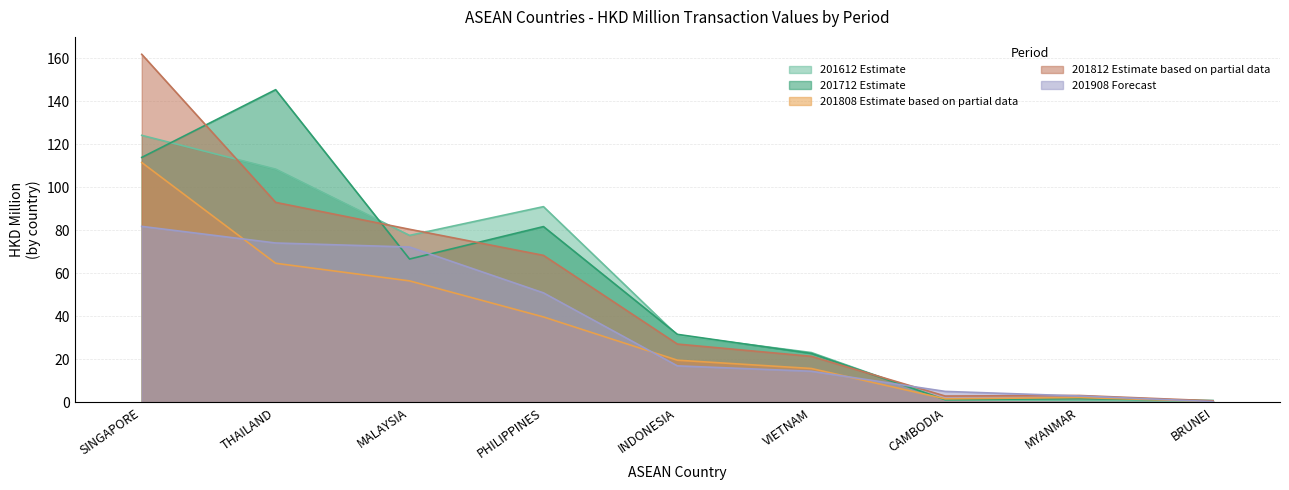

What is the label of the 5th point from the right?

INDONESIA